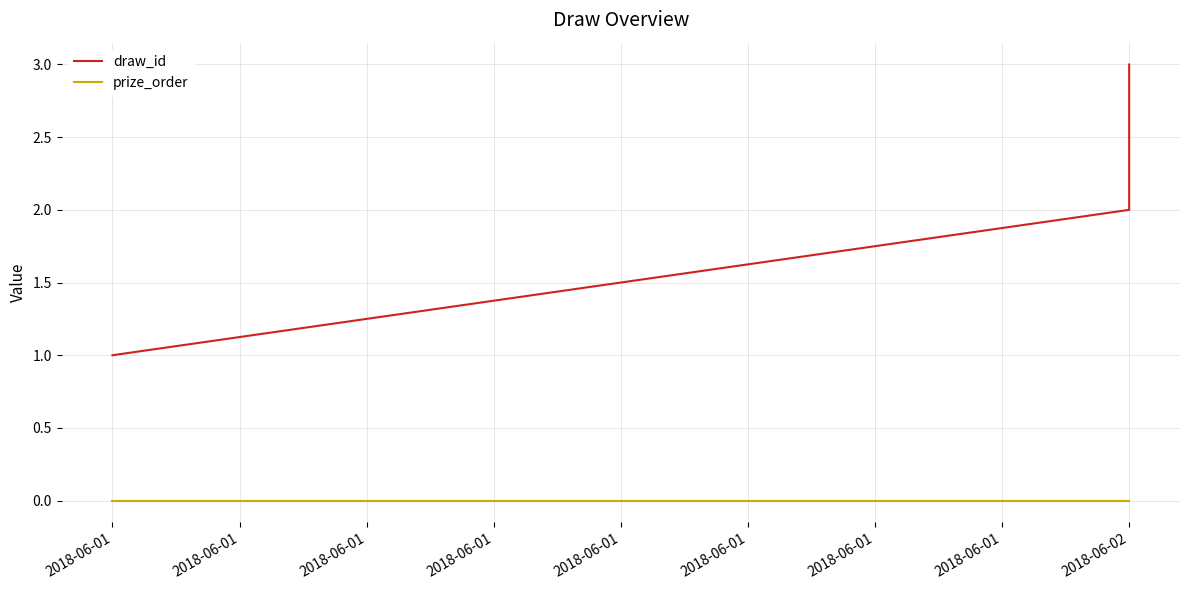

Is the value of prize_order at 2018-06-01 greater than the value of draw_id at 2018-06-01?

No